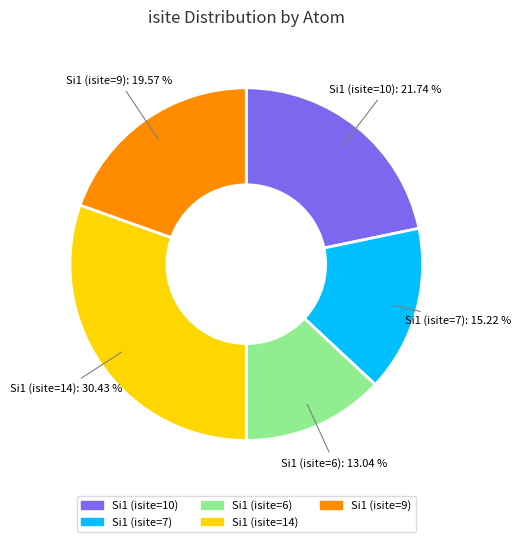

Which has a higher value, Si1 (isite=10) or Si1 (isite=6)?

Si1 (isite=10)